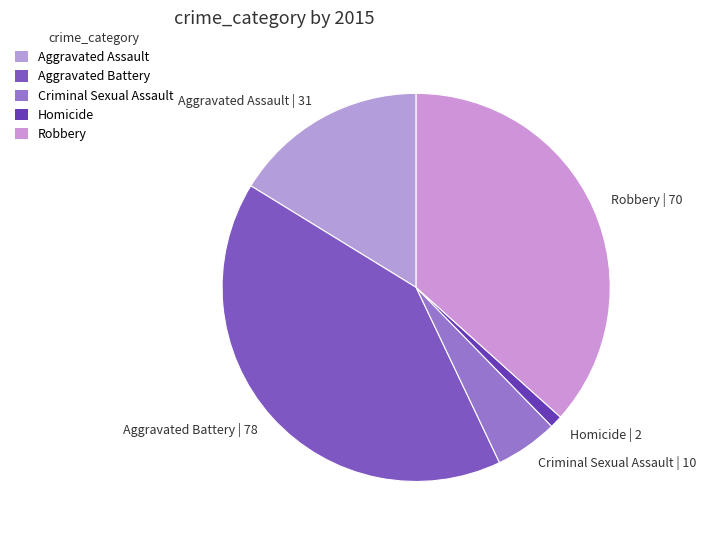

Is there any slice that represents more than half of the pie?

No